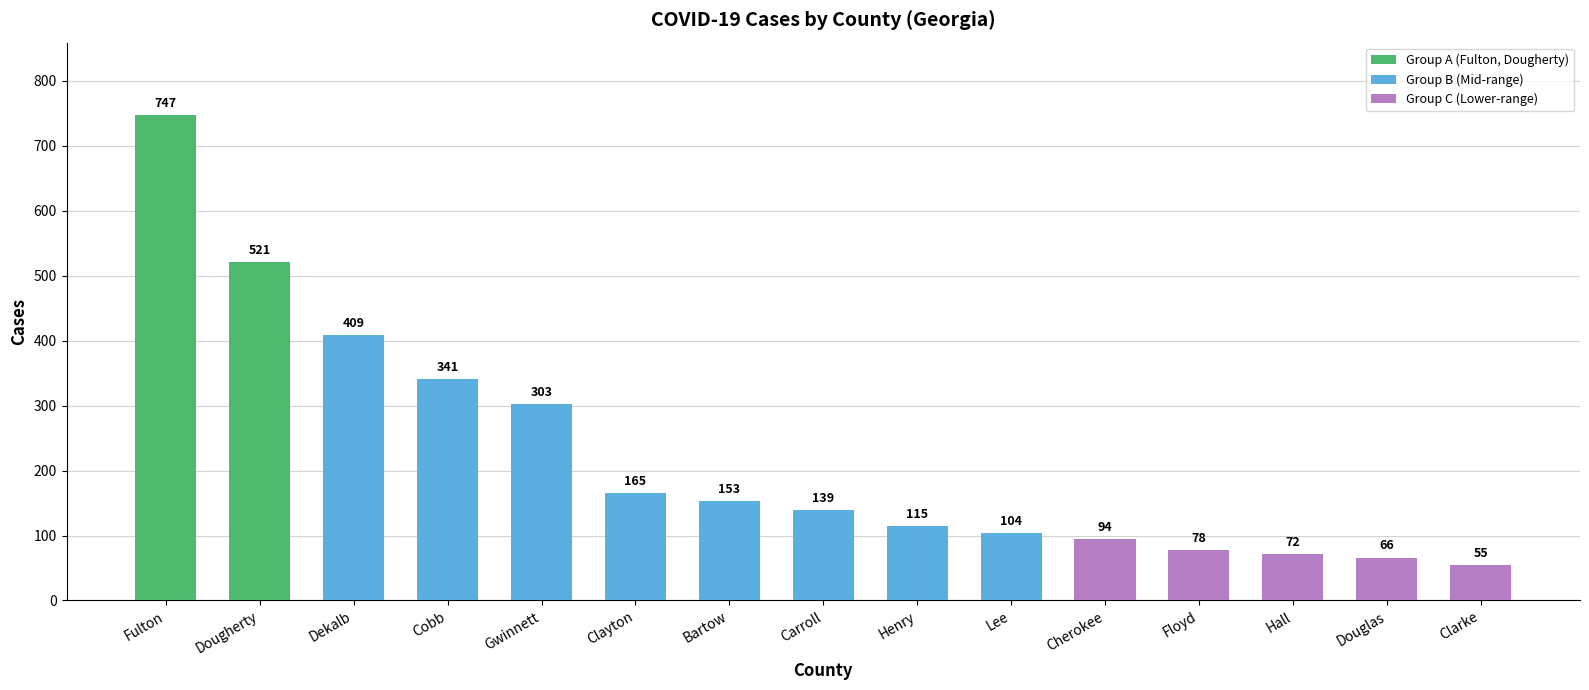

What is the average value?

224